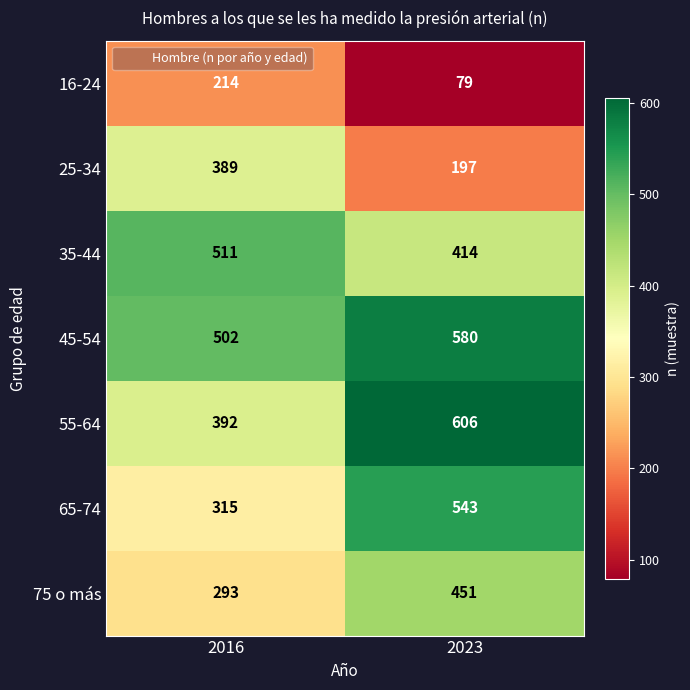

Reading right to left, extract all data points from this chart.

16-24: 2023=79	2016=214
25-34: 2023=197	2016=389
35-44: 2023=414	2016=511
45-54: 2023=580	2016=502
55-64: 2023=606	2016=392
65-74: 2023=543	2016=315
75 o más: 2023=451	2016=293